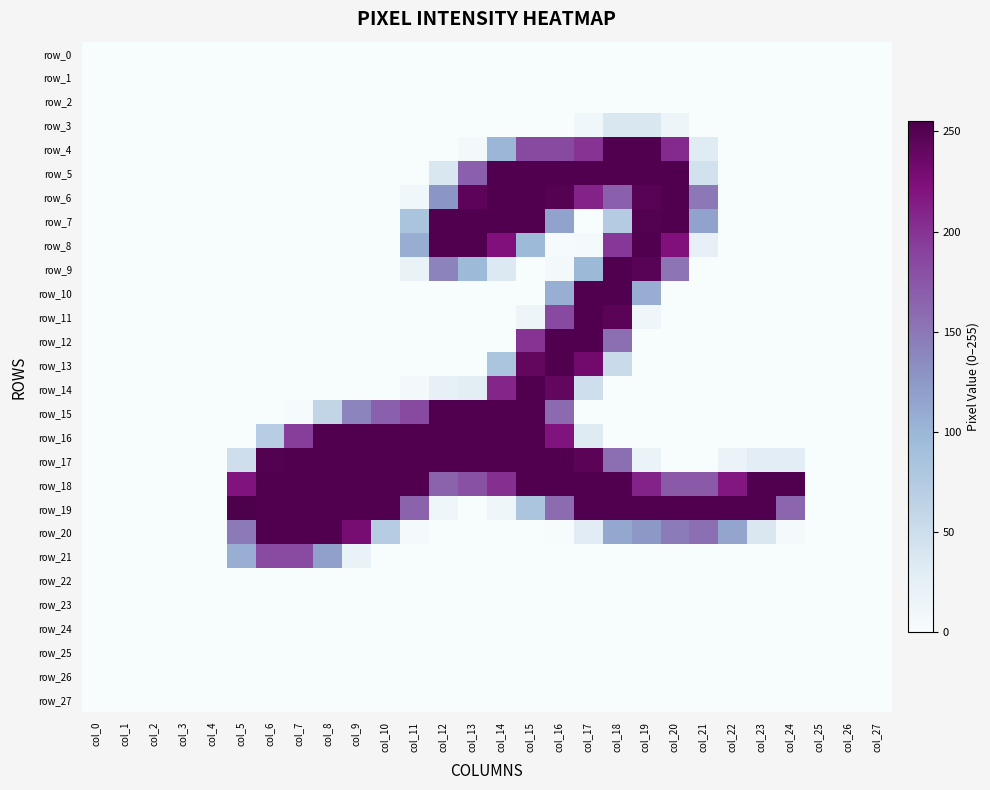

Which series has the widest spread of values?

row_19